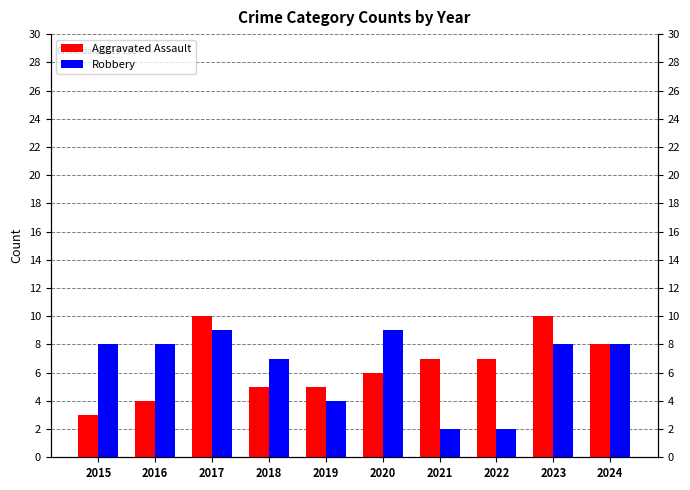

Are the bars grouped side by side (vs. stacked)?

Yes